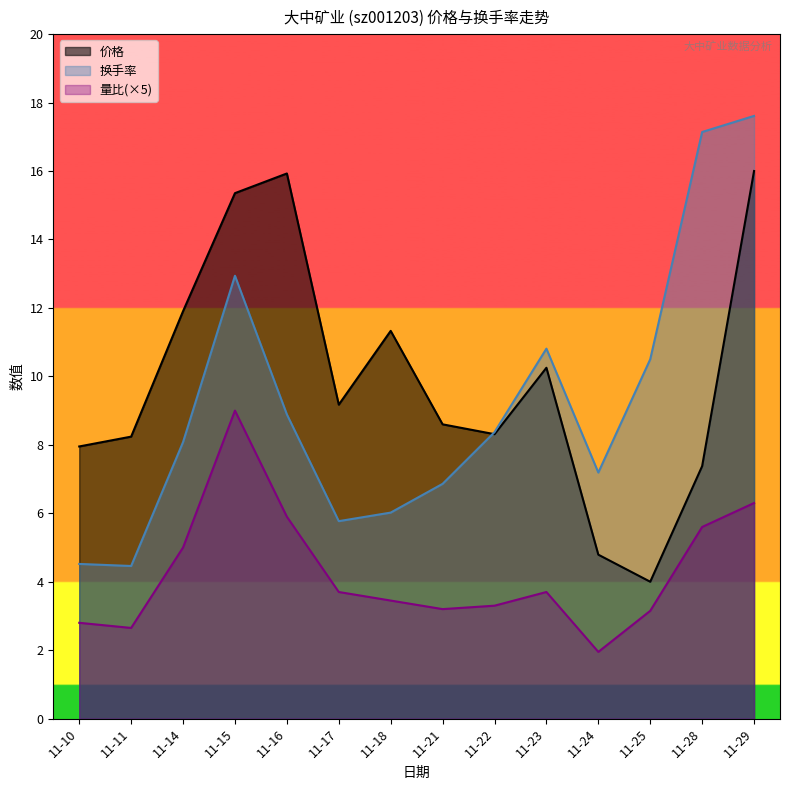

What is the minimum value shown in the chart?

2.0